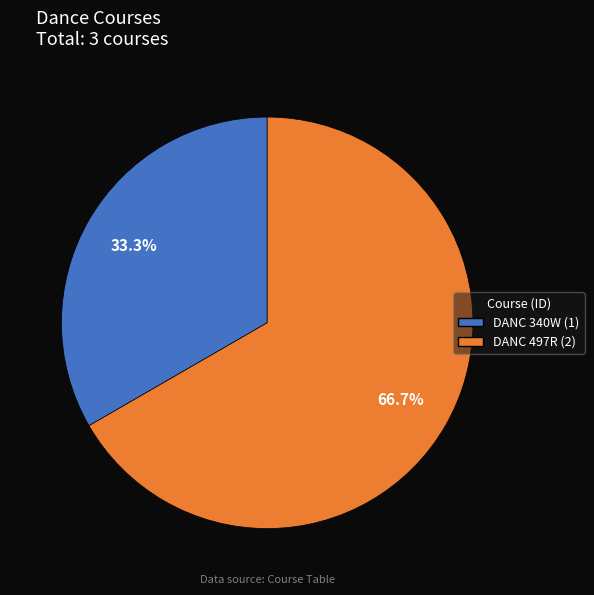

To the nearest percent, what is the difference between the DANC 340W and DANC 497R slice percentages?

33%